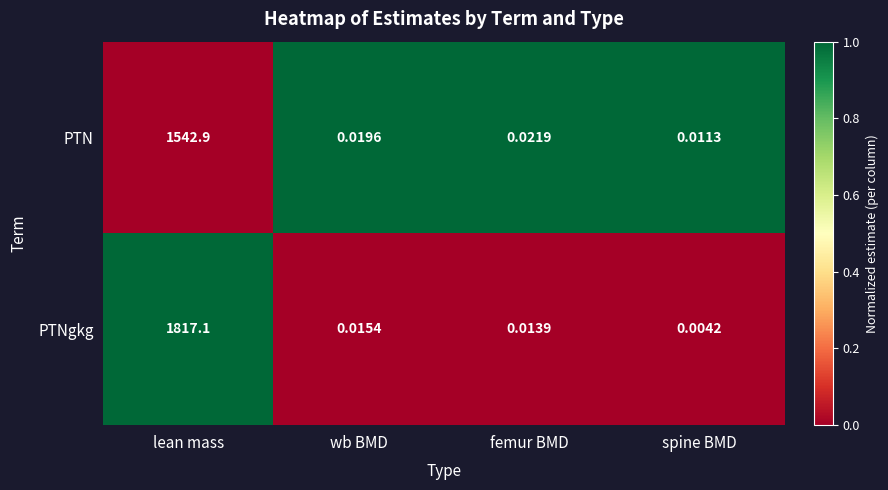

List the series in order of their peak value, highest first.

PTNgkg, PTN